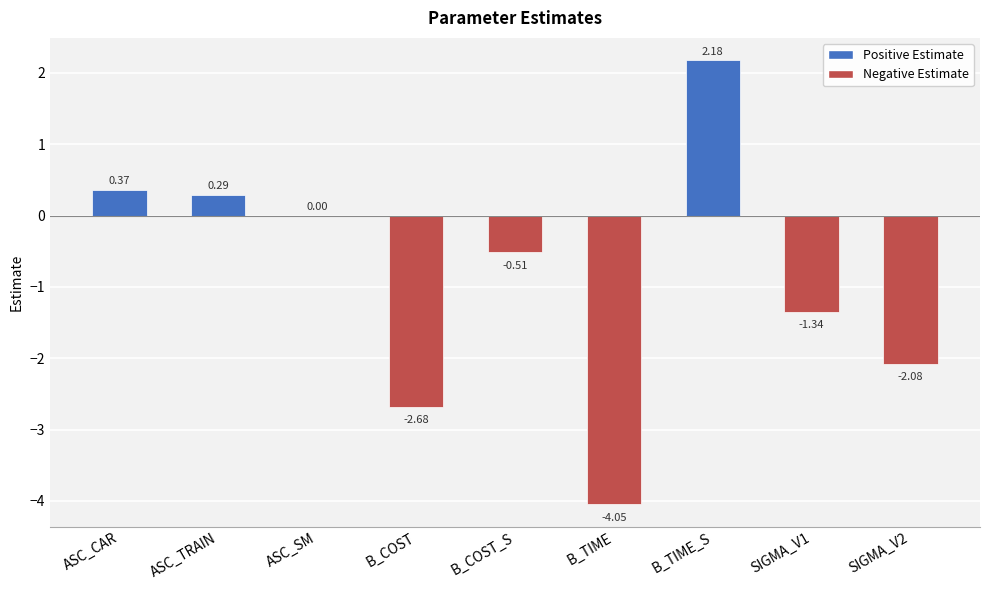

Where does the data first go above 0?

ASC_CAR